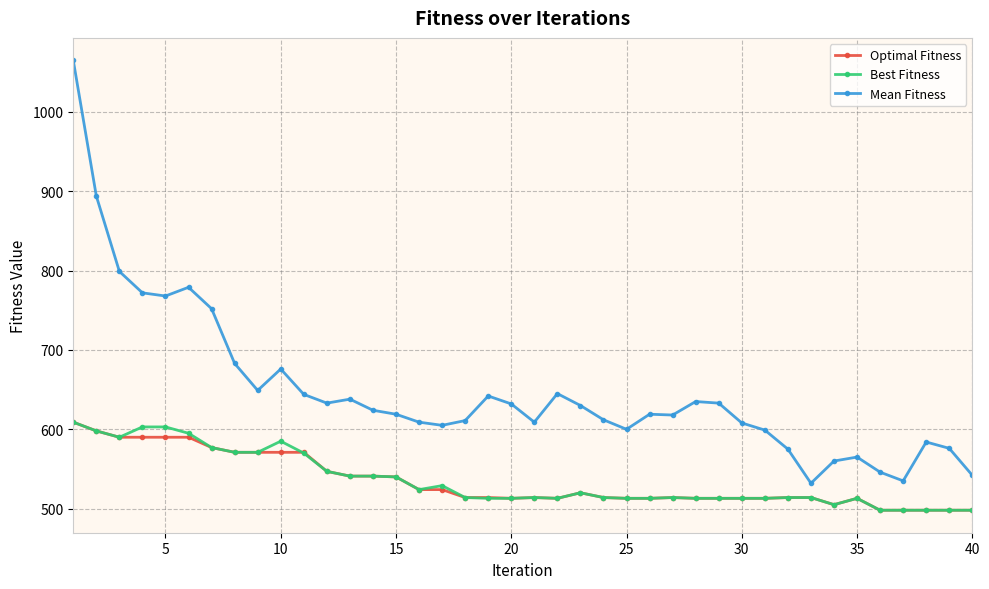

What is the maximum value shown in the chart?

1065